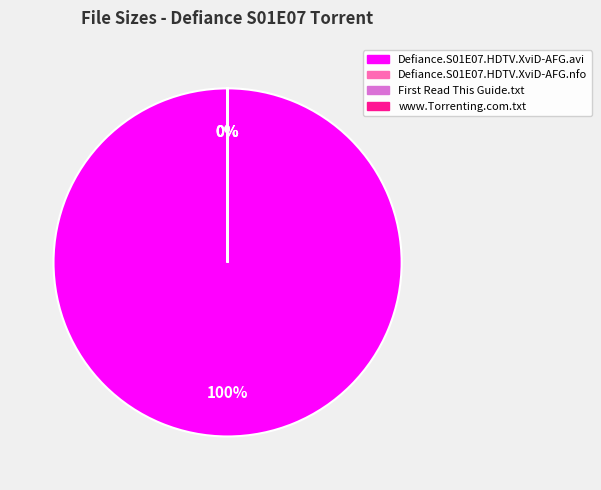

To the nearest percent, what is the average slice percentage?

25%